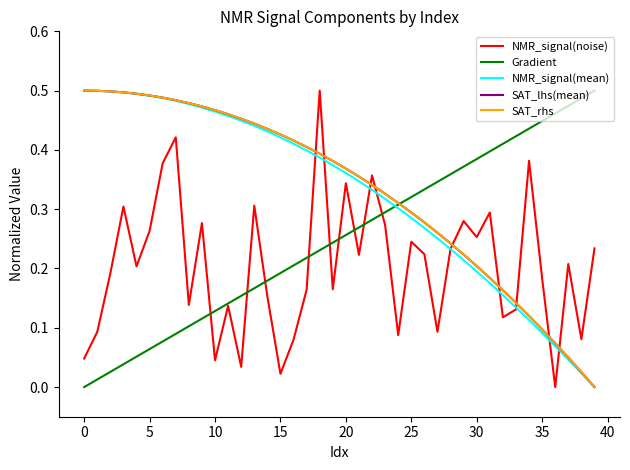

True or false: SAT_lhs(mean) and NMR_signal(mean) intersect in this chart.

False